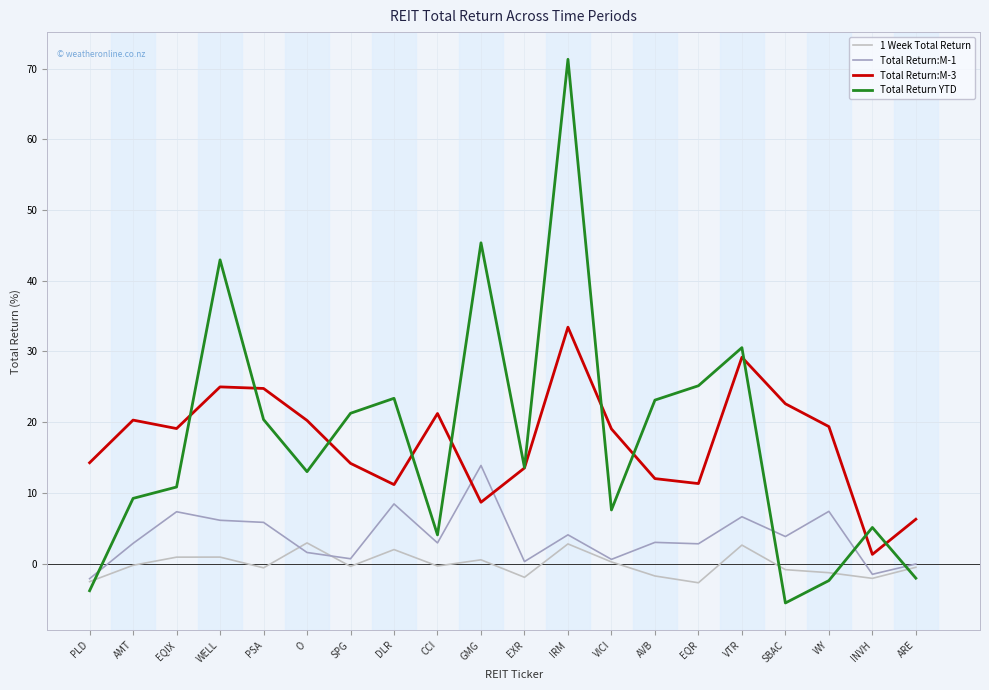

At how many categories does at least one series exceed 62?

1